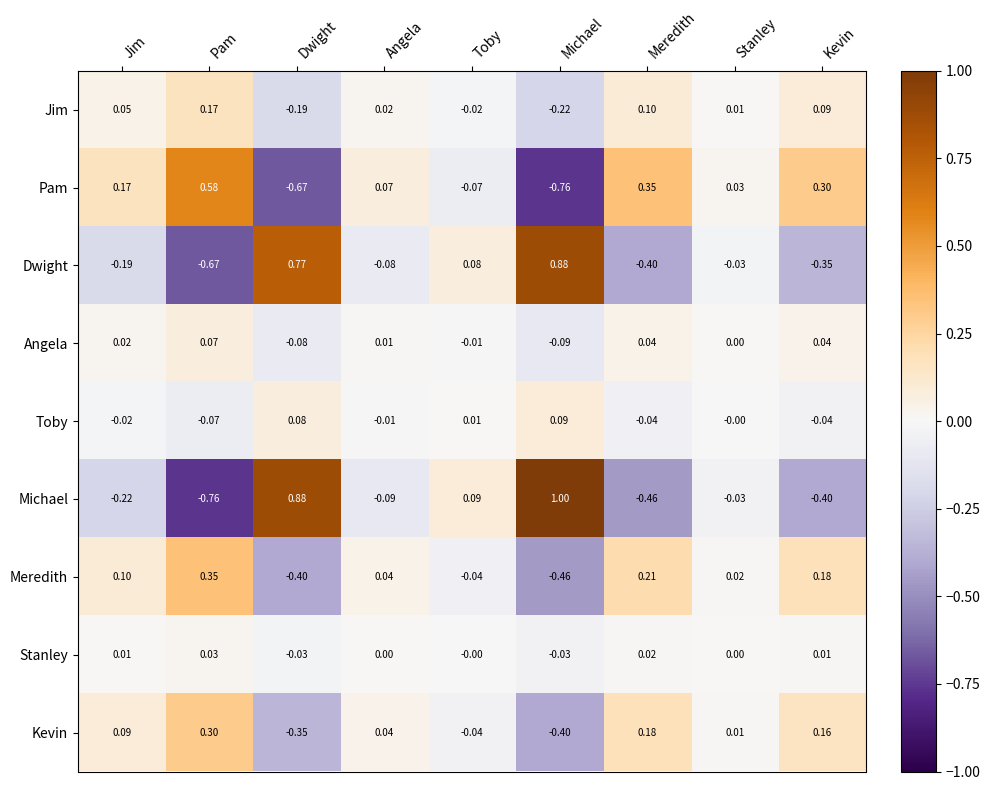

At Michael, list the series in order from largest to smallest.

Michael, Dwight, Toby, Stanley, Angela, Jim, Kevin, Meredith, Pam